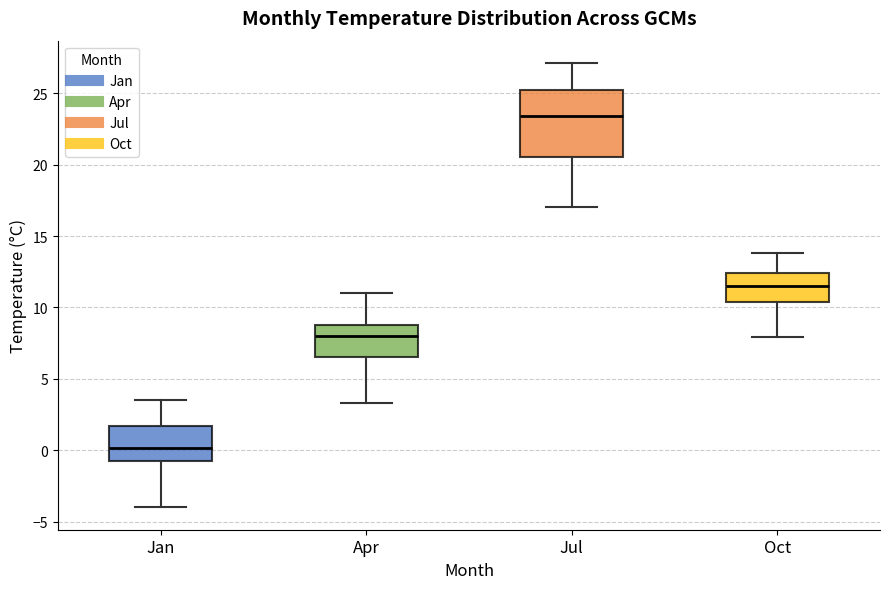

Comparing the boxes themselves (not the whiskers), which one is the tallest?

Jul